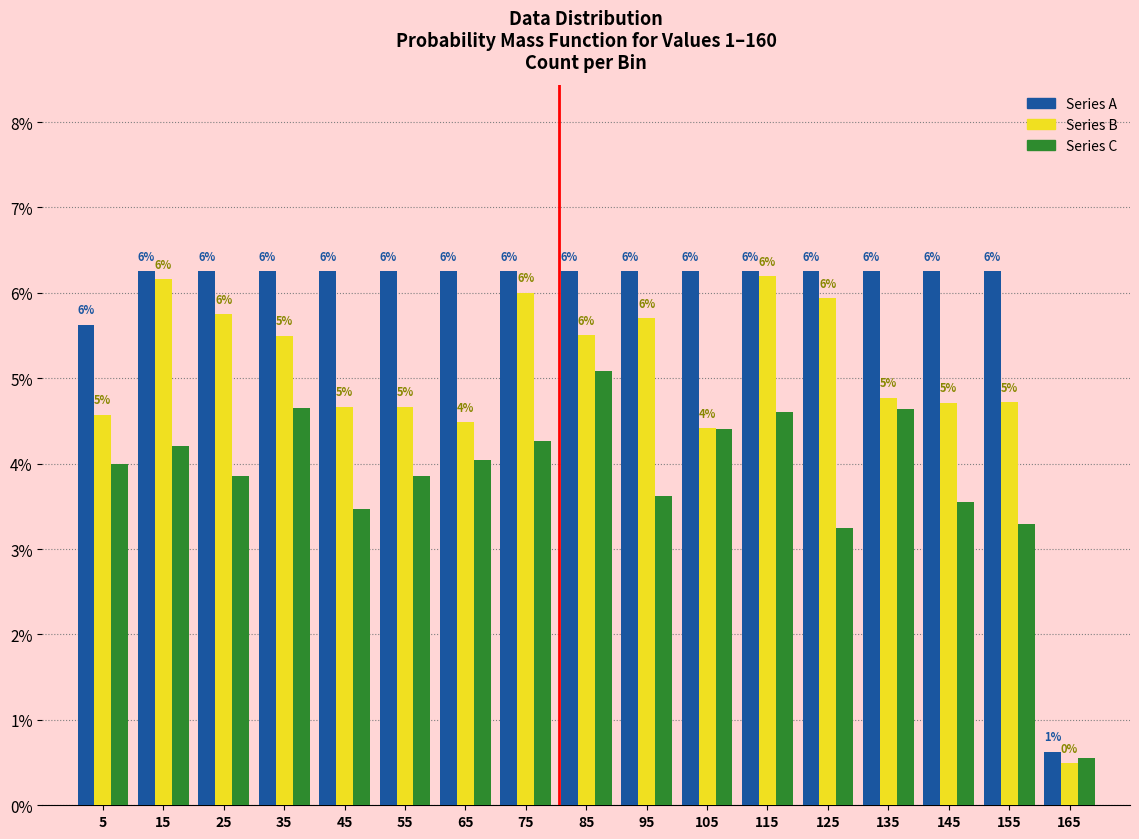

In the Series C series, which range on the x-axis has the tallest bar?

80 to 90